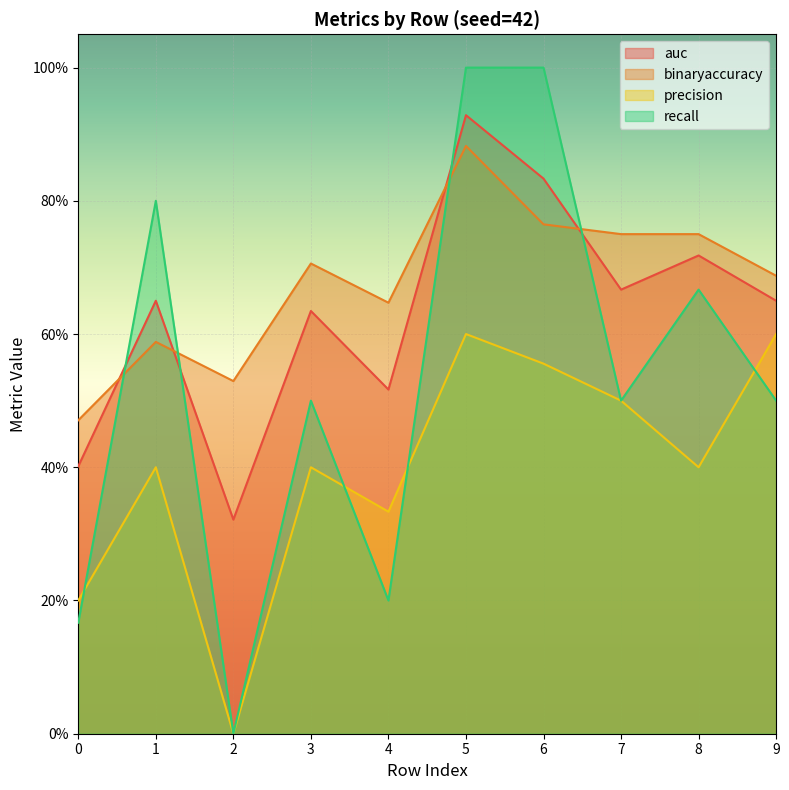

Rank the series at 1 from lowest to highest value.

precision, binaryaccuracy, auc, recall